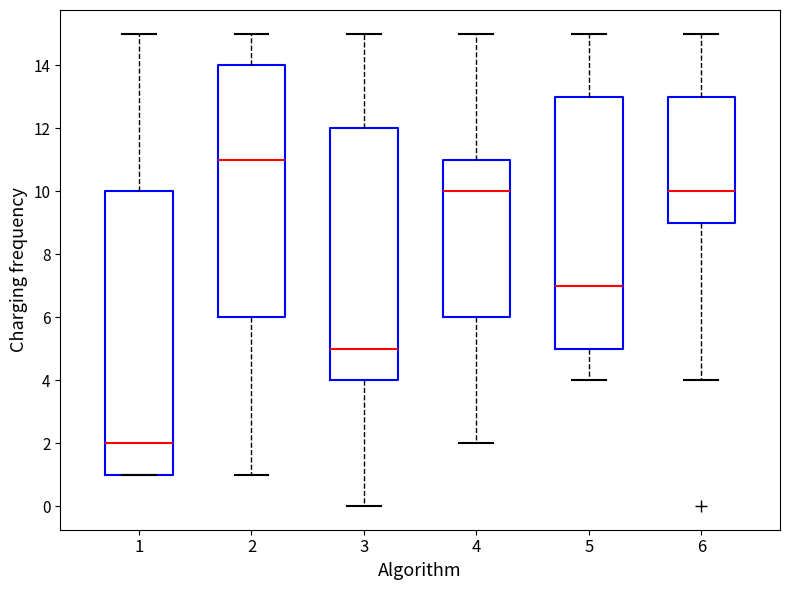

Comparing the boxes themselves (not the whiskers), which one is the tallest?

1